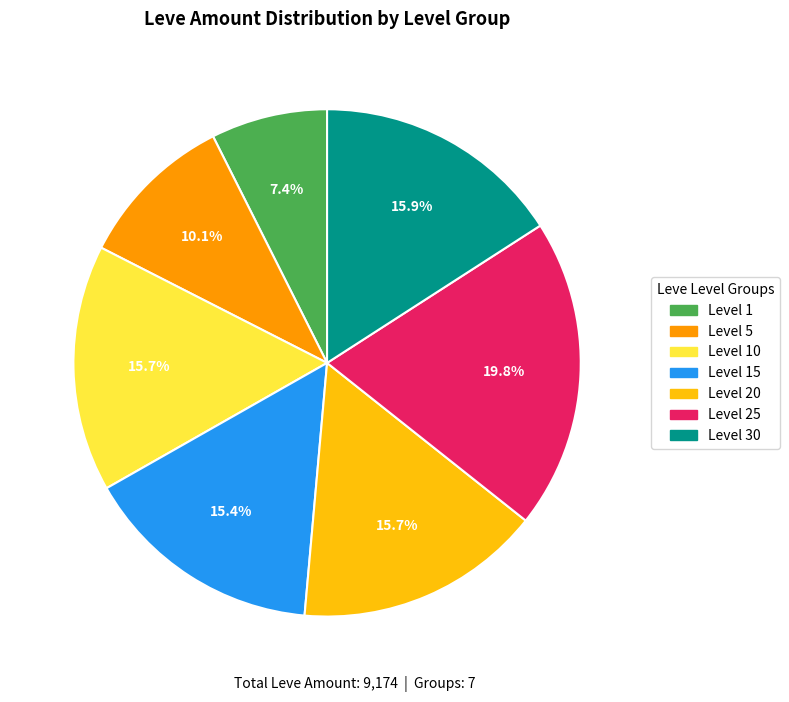

To the nearest percent, what is the average slice percentage?

14%